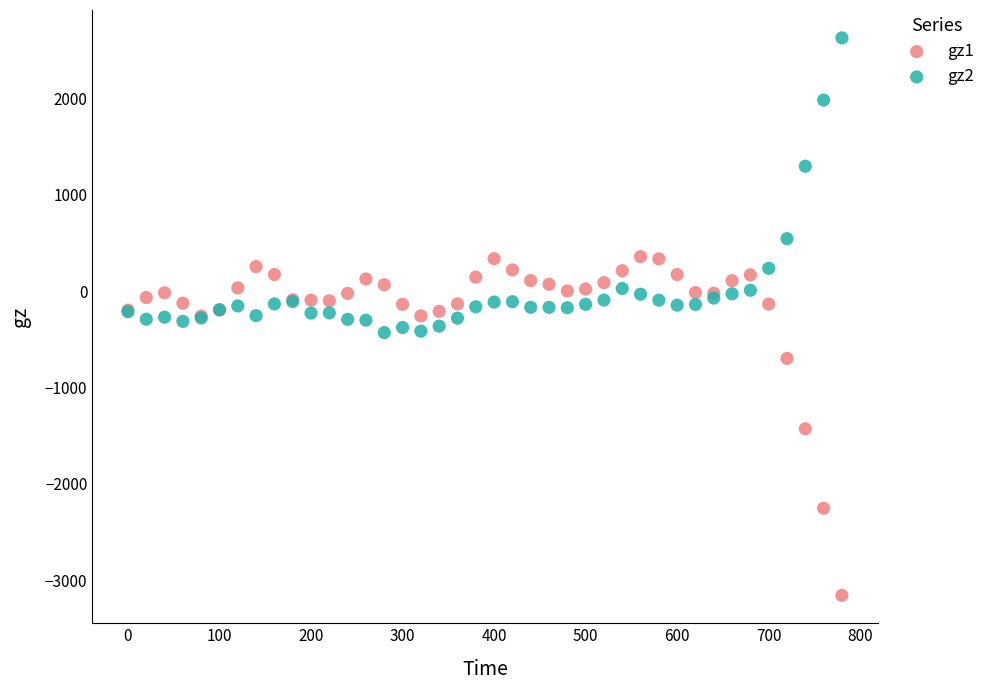

Which series has the largest Y range (max minus min)?

gz1